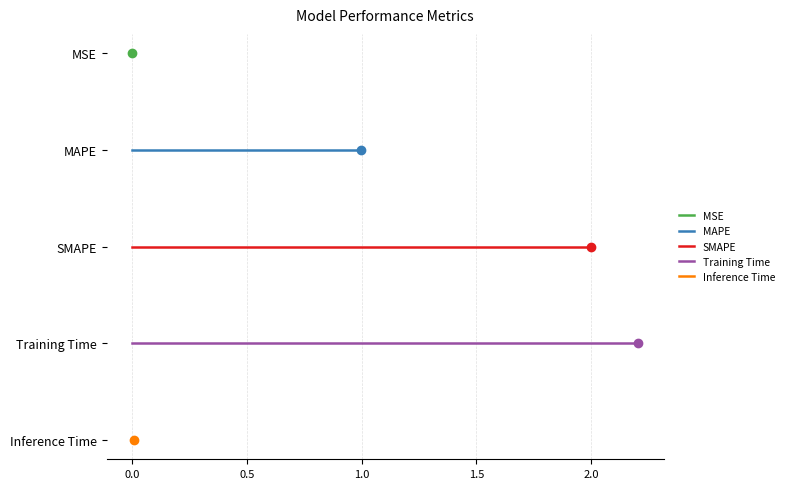

Which series has the largest range (max minus min)?

MSE